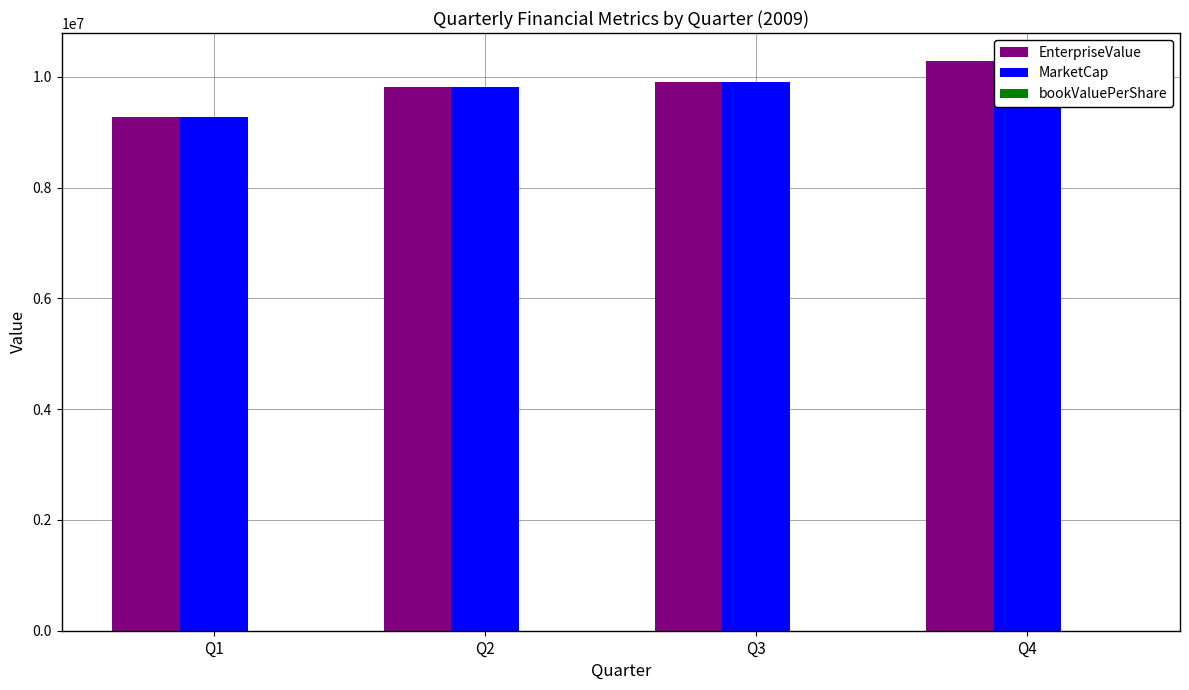

Reading left to right, transcribe all the data shown in this chart.

EnterpriseValue: Q1=9275706.1	Q2=9811338.3	Q3=9904833.1	Q4=10276064.1
MarketCap: Q1=9282191.1	Q2=9818199.3	Q3=9906178.1	Q4=9906178.1
bookValuePerShare: Q1=12.4	Q2=12.8	Q3=12.7	Q4=1.6